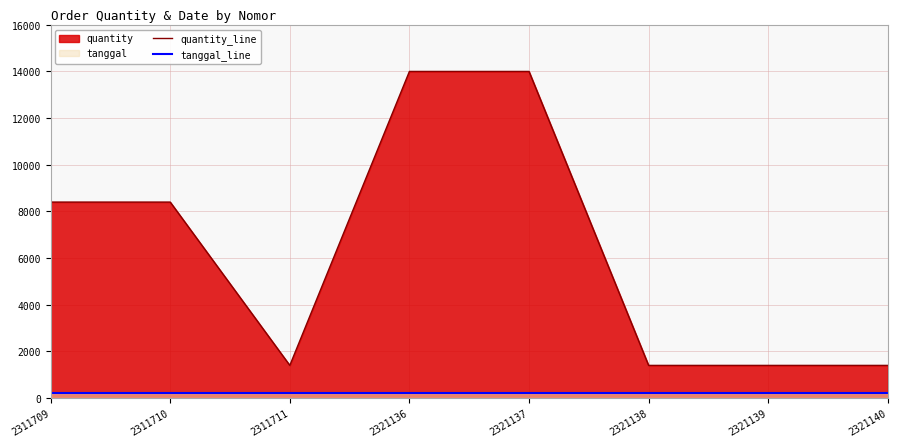

Reading left to right, transcribe all the data shown in this chart.

quantity_line: 8400	8400	1400	14000	14000	1400	1400	1400
tanggal_line: 200	200	200	200	200	200	200	200